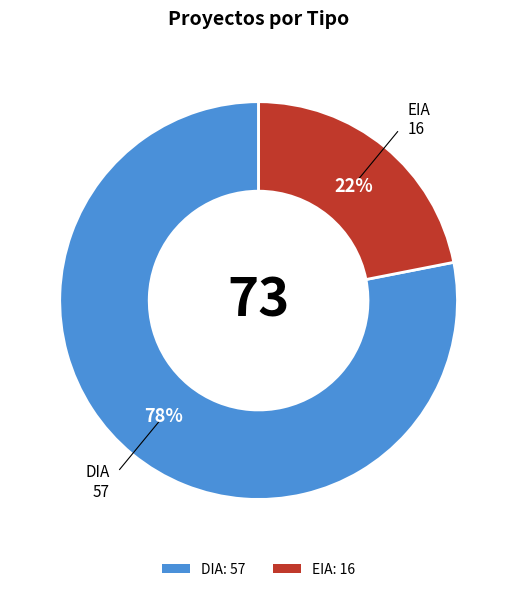

Approximately how many times larger is the value at EIA compared to DIA?

0.3